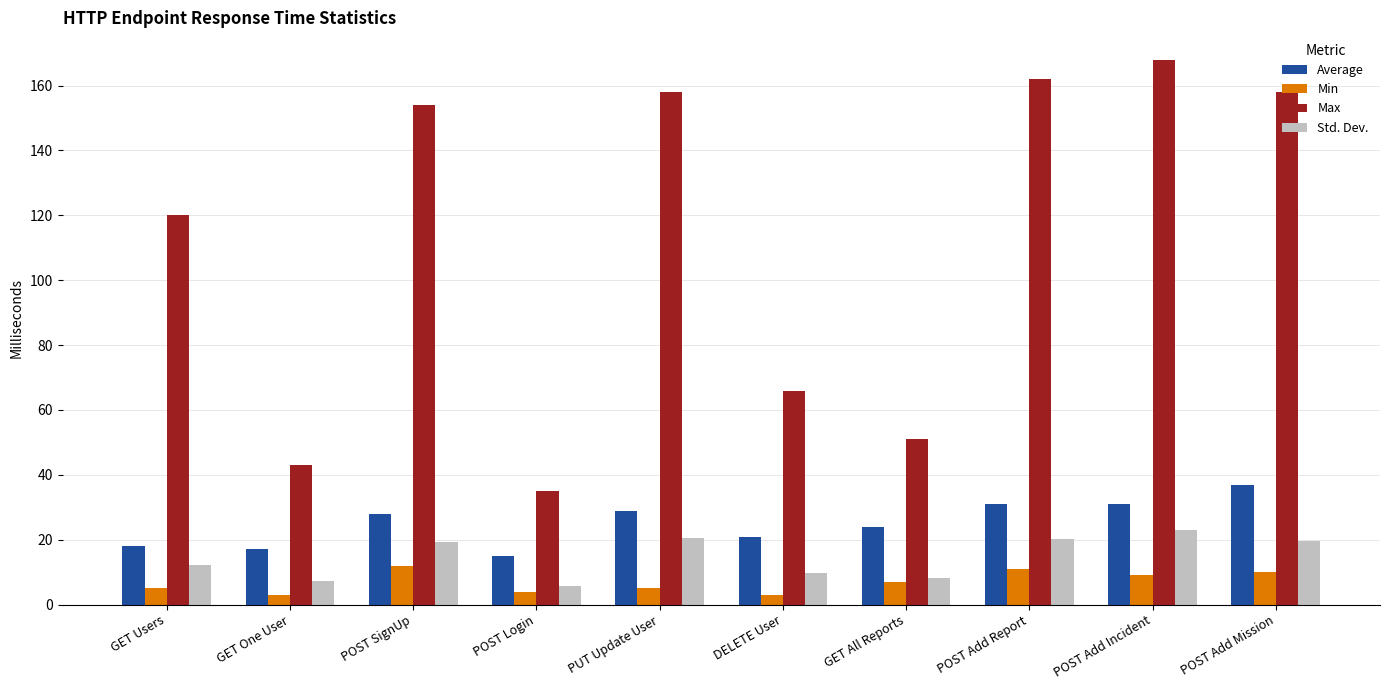

What is the approximate value of Average at POST Login?

15.0